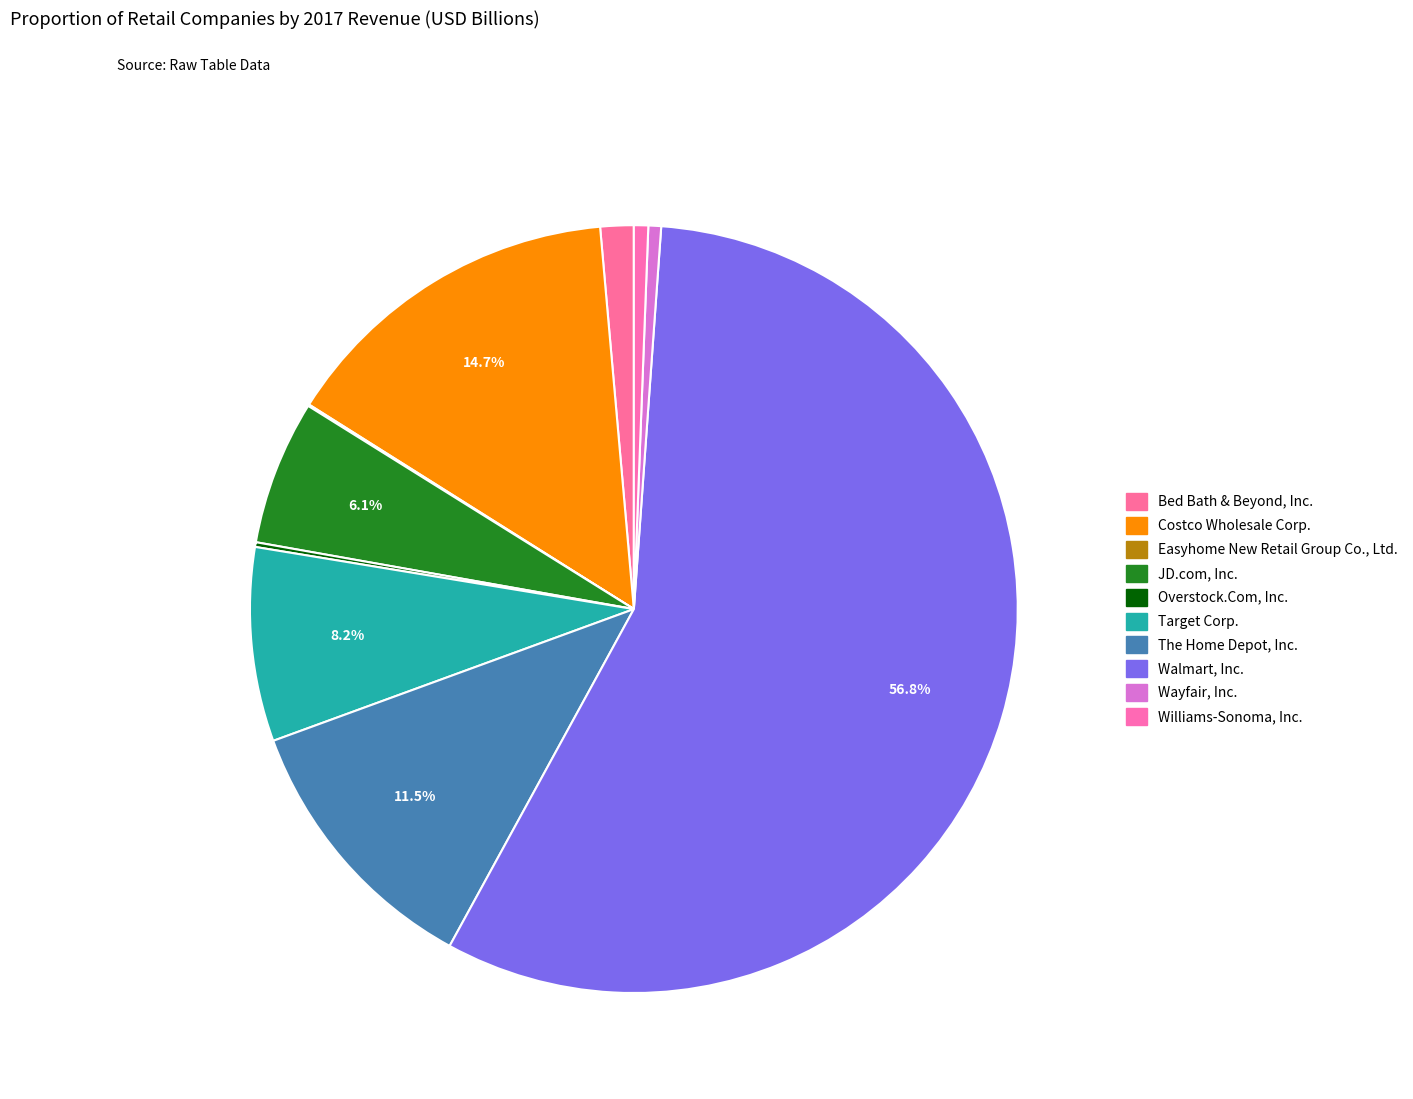

Which slice is the smallest?

Easyhome New Retail Group Co., Ltd.